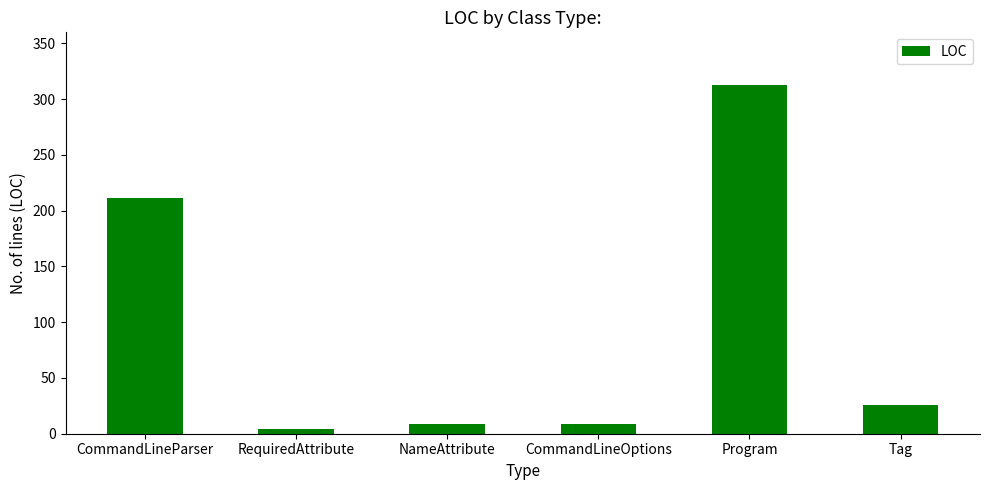

At which category does the chart reach its peak across all series?

Program